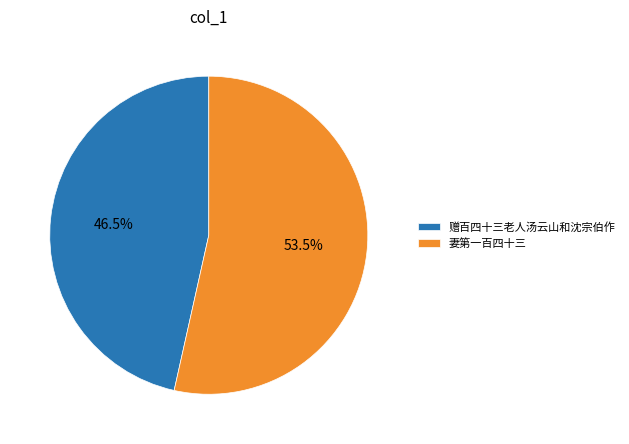

Approximately how many times larger is the value at 妻第一百四十三 compared to 赠百四十三老人汤云山和沈宗伯作?

1.2